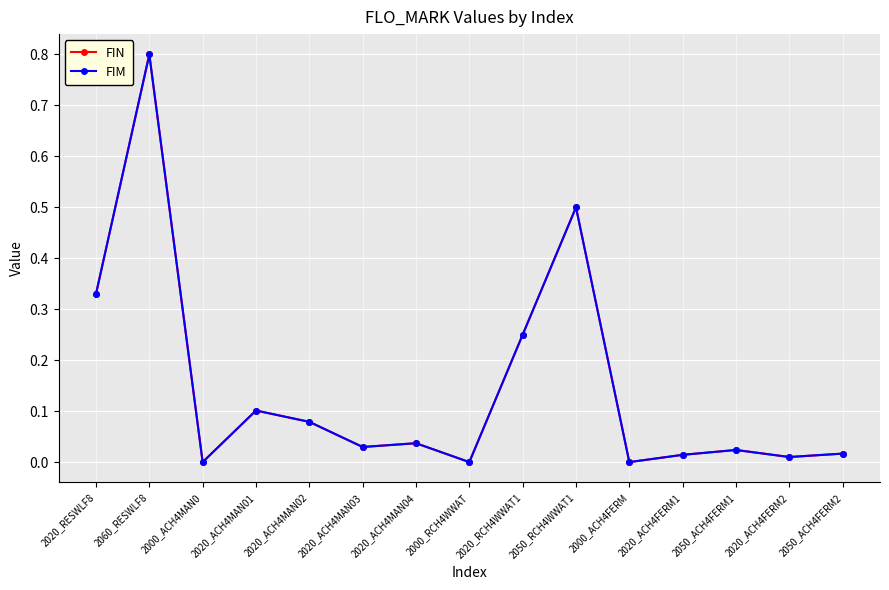

True or false: FIM and FIN cross at least once.

False